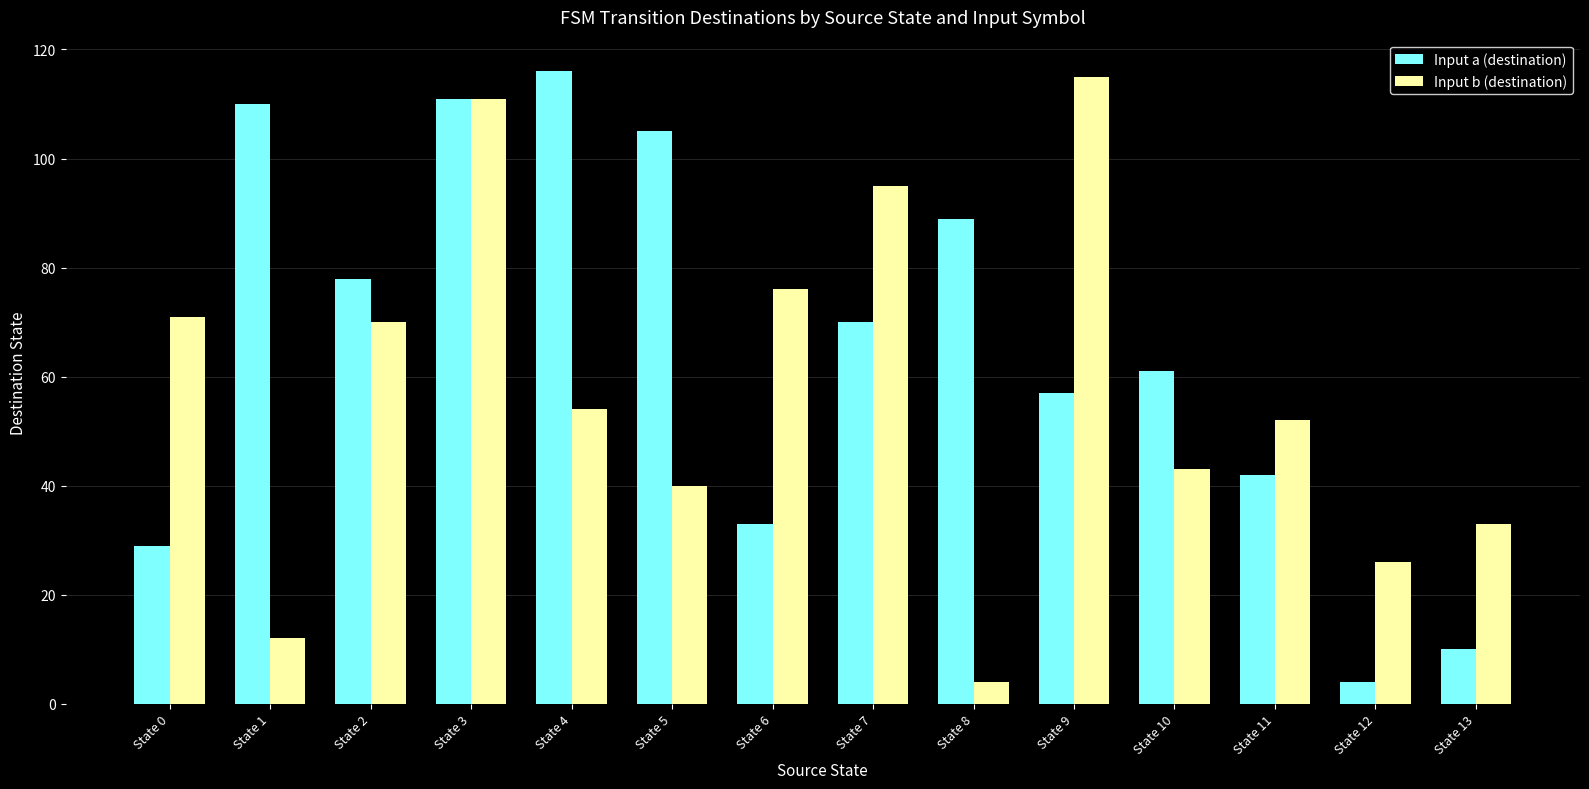

What is the difference between the maximum and minimum values in the Input b (destination) series?

111